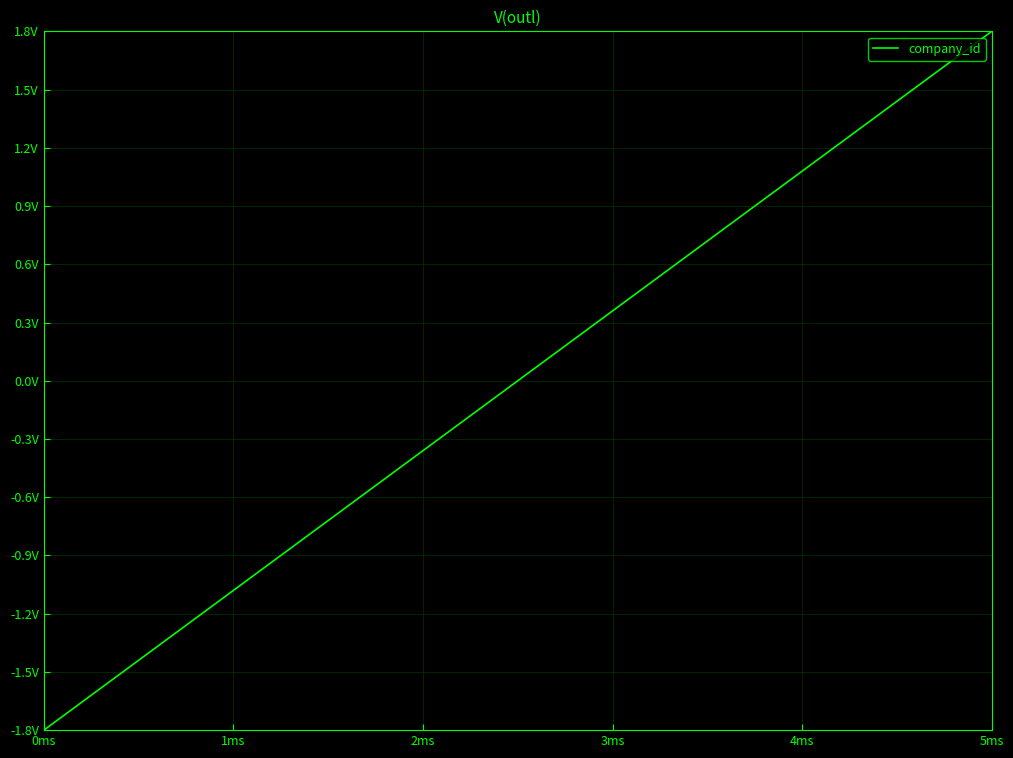

Rank the categories by value from lowest to highest.

0ms, 1ms, 2ms, 3ms, 4ms, 5ms